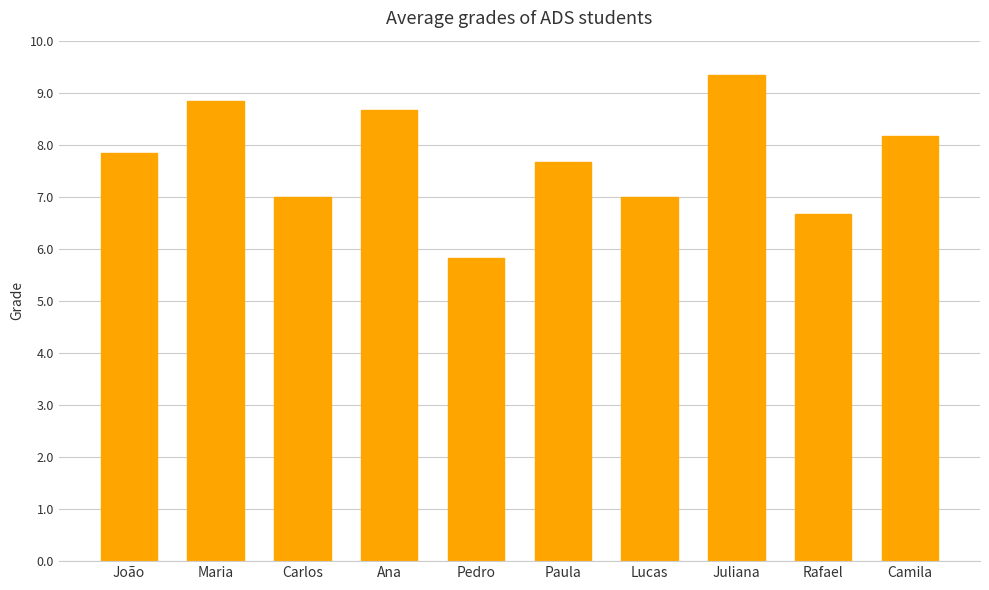

What is the greatest value displayed?

9.3